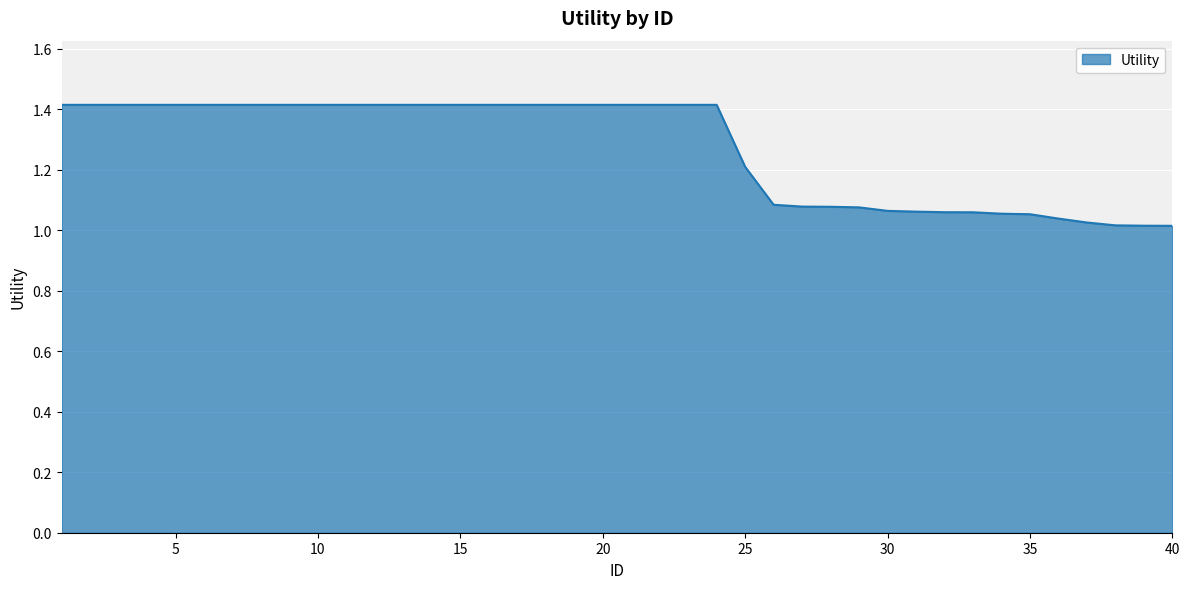

What is the difference between the maximum and minimum values?

0.4